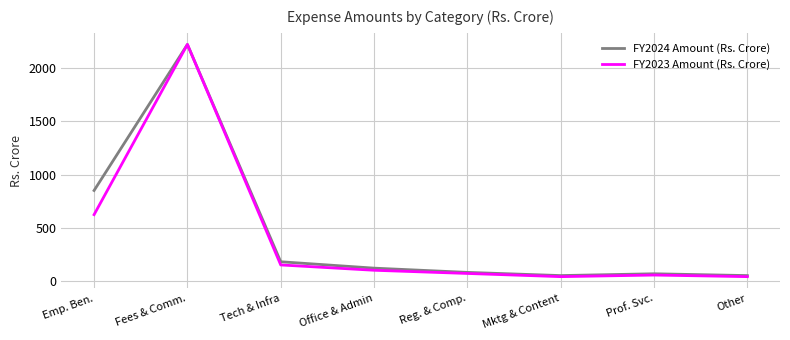

In FY2024 Amount (Rs. Crore), how many points are higher than both neighbors (excluding endpoints)?

2